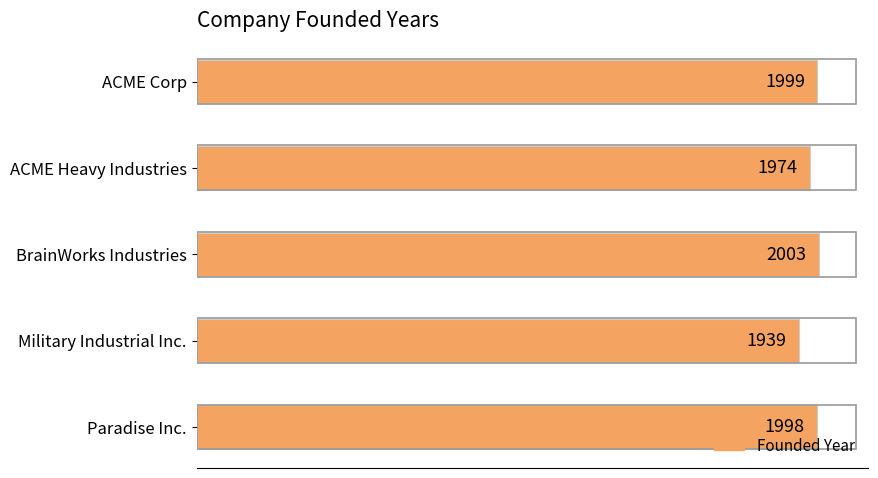

At which category does the chart reach its minimum across all series?

Military Industrial Inc.